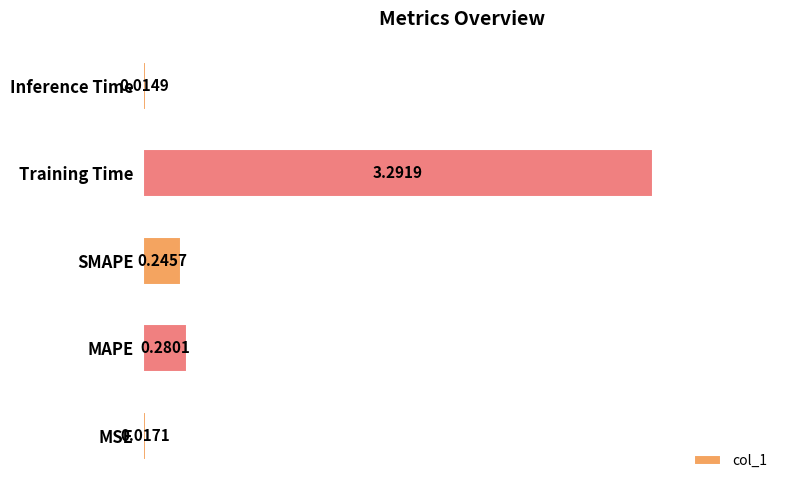

What is the average value?

0.8